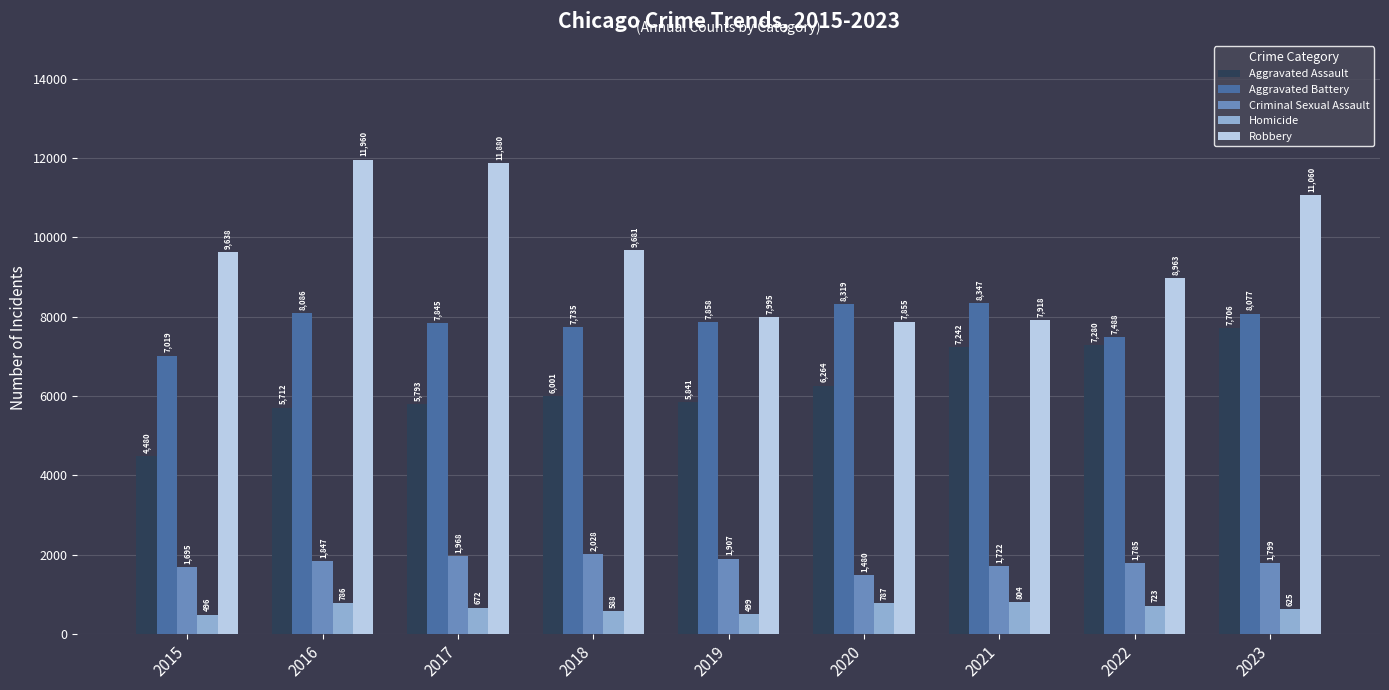

Which series has the widest spread of values?

Robbery